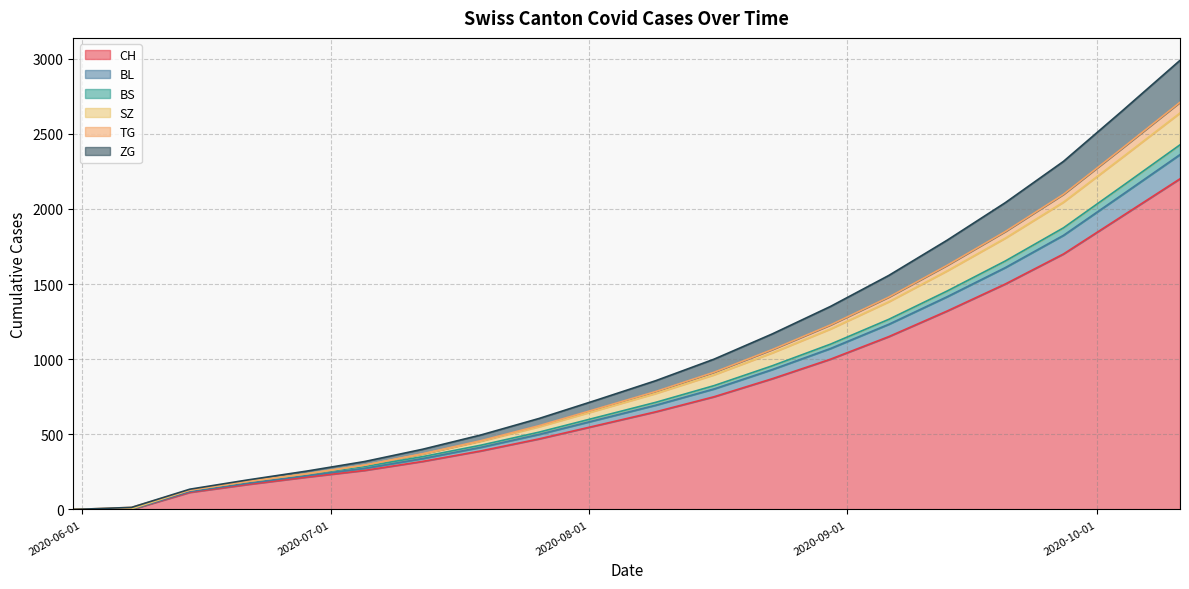

What are all the series names shown in the legend?

CH, BL, BS, SZ, TG, ZG